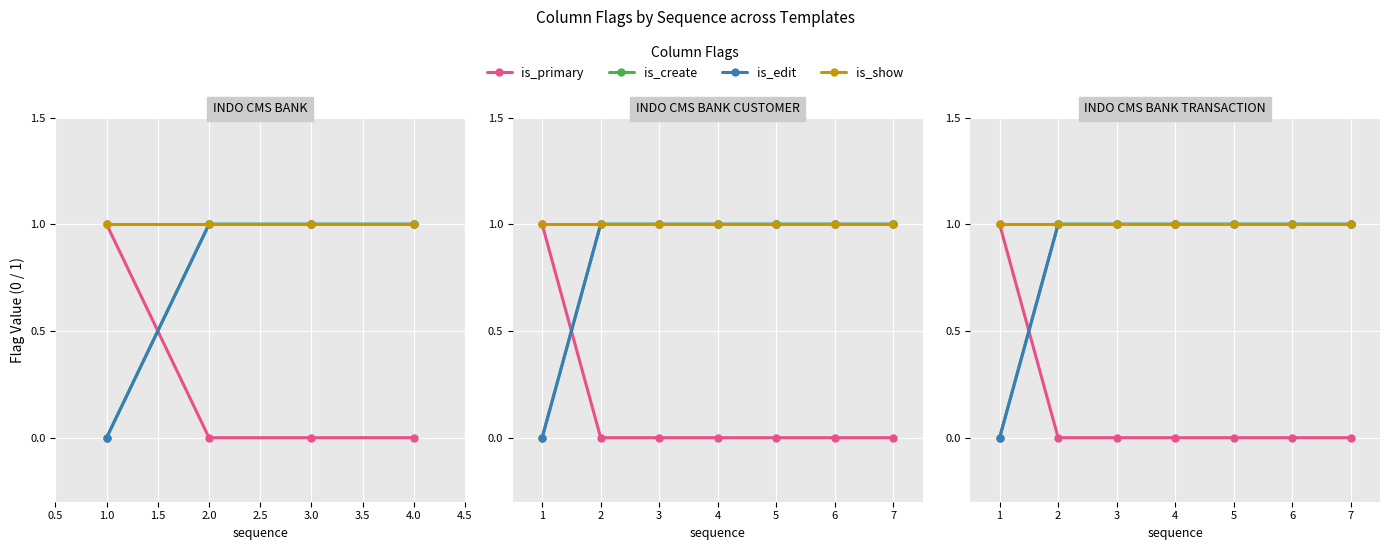

What position from the right is 3.0?

2